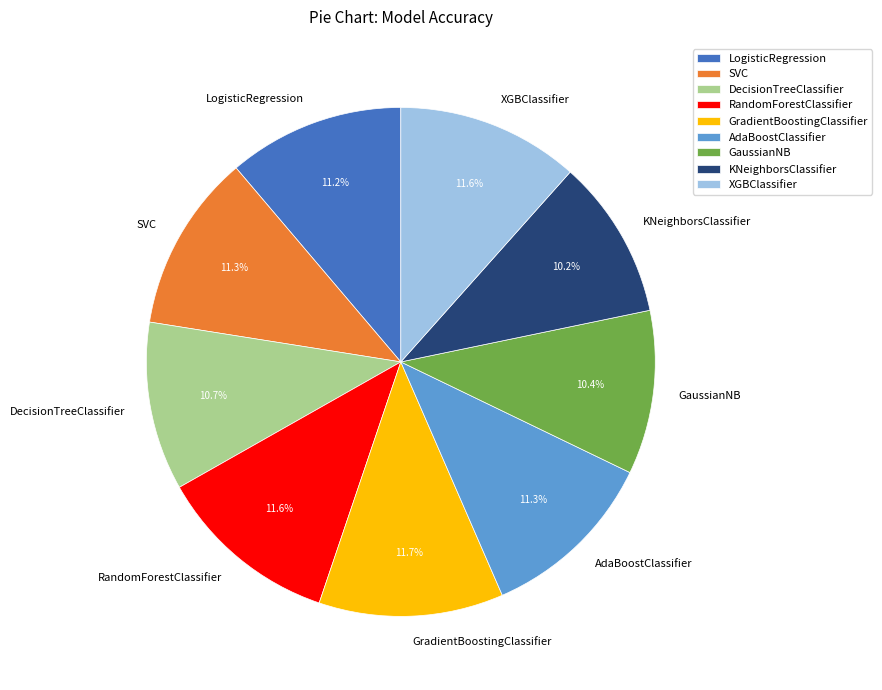

What percentage is NOT represented by SVC?

88.7%